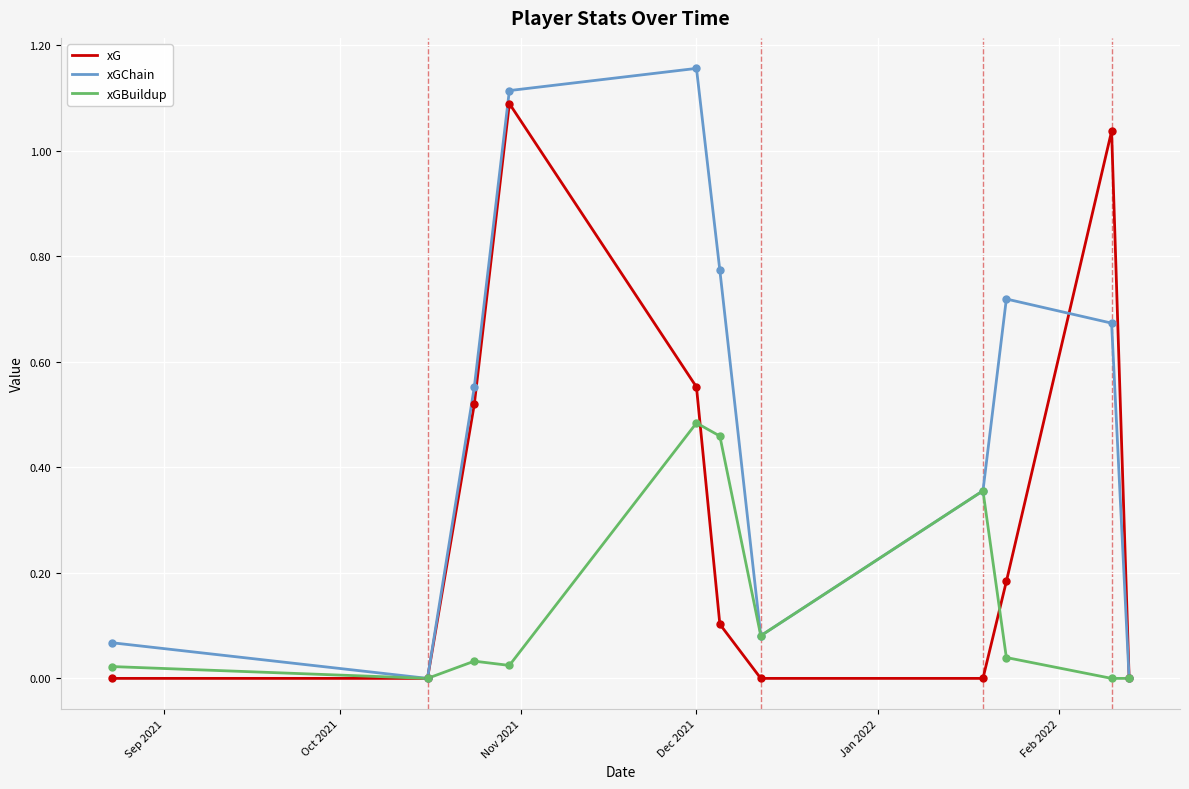

List the series in order of their overall mean, lowest first.

xGBuildup, xG, xGChain